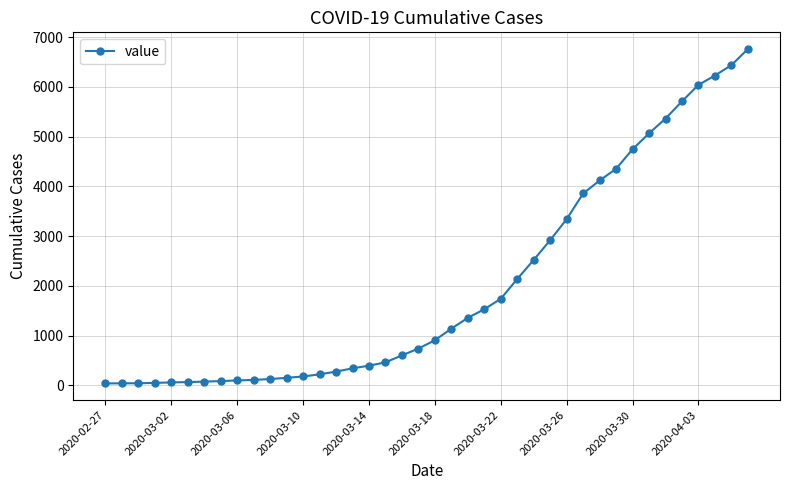

What is the difference between the maximum and minimum values?

6719